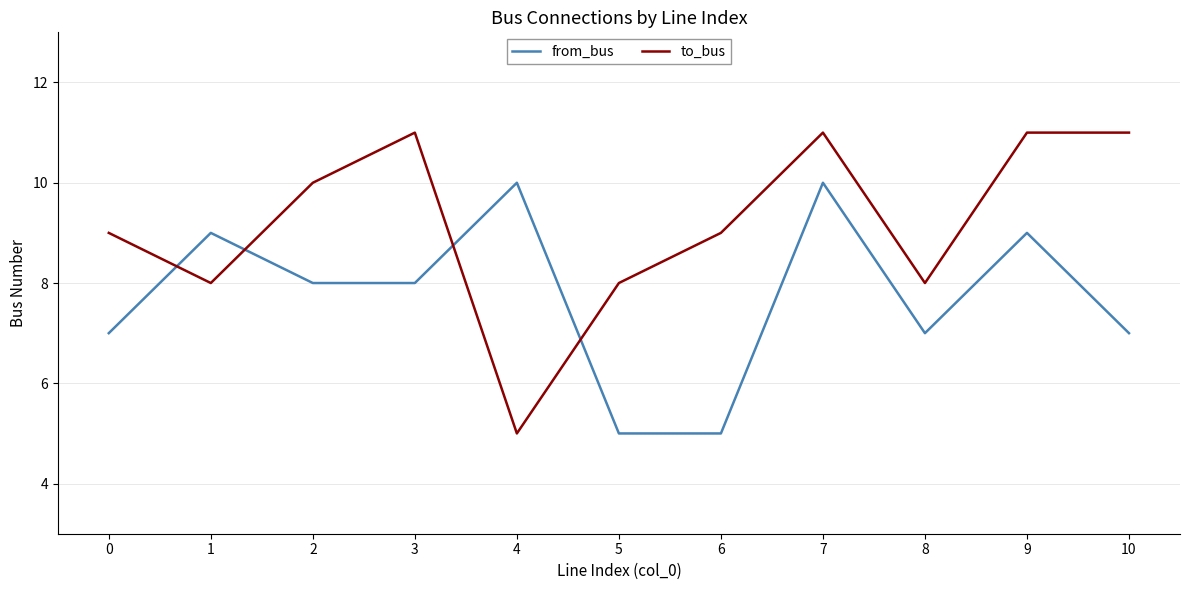

What is the total value across all series at 0?

16